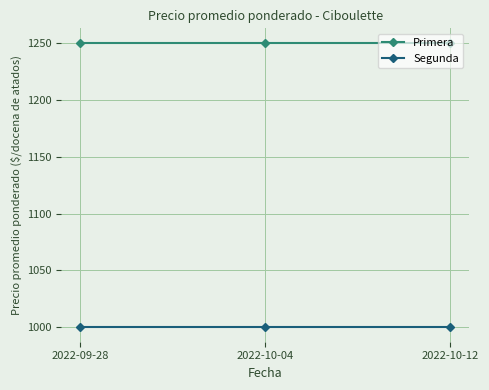

Which series has the largest total across all categories?

Primera